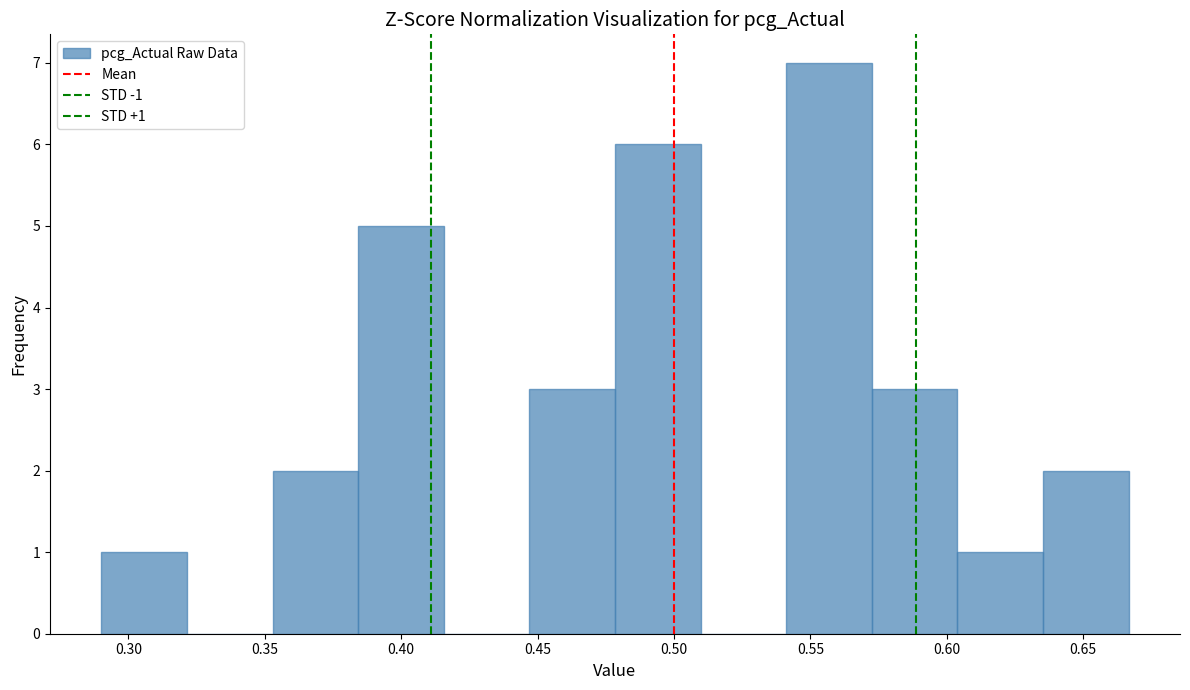

Over which range of the x-axis is the bar tallest?

0.540 to 0.575